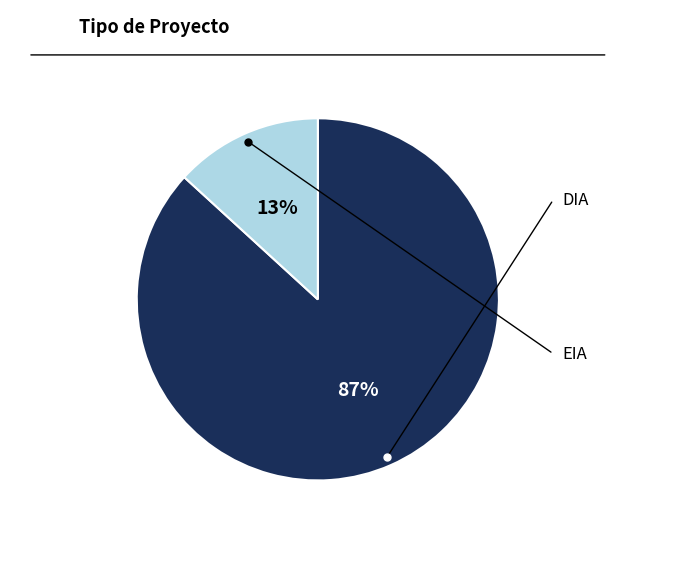

Combined, do EIA and DIA account for over 50%?

Yes